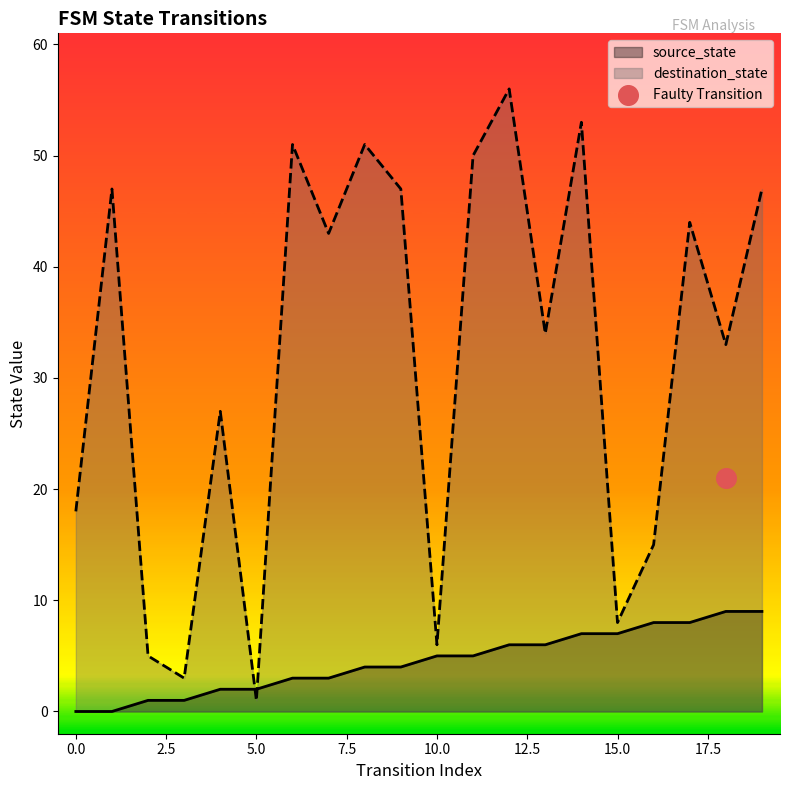

Which series has the largest Y range (max minus min)?

destination_state